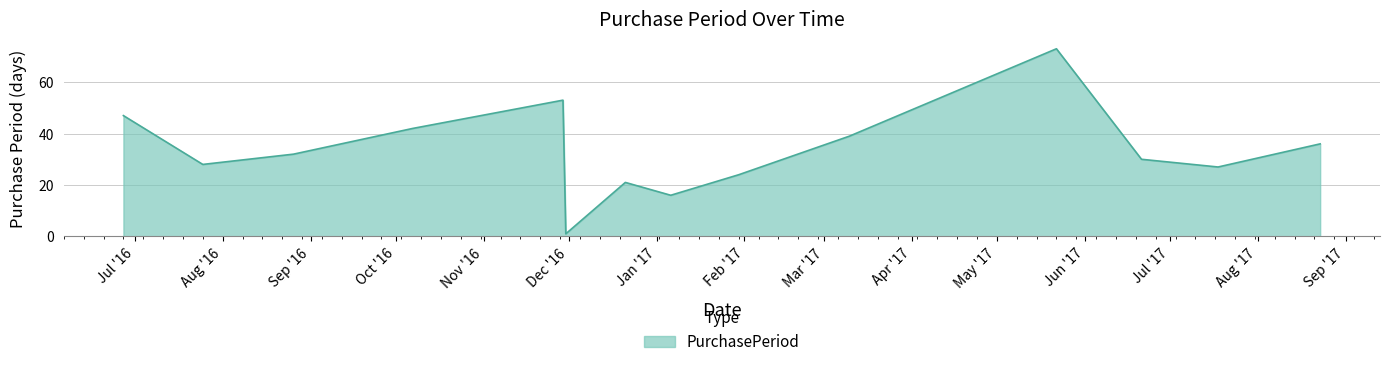

What is the sum of all values?

469